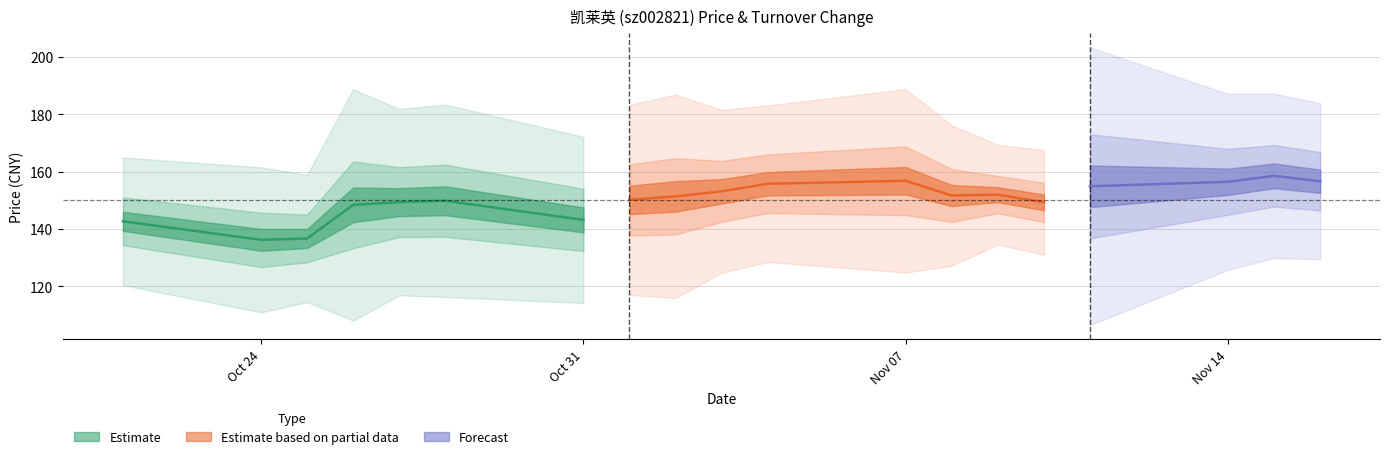

True or false: price has more than 2 points higher than both neighbors.

True